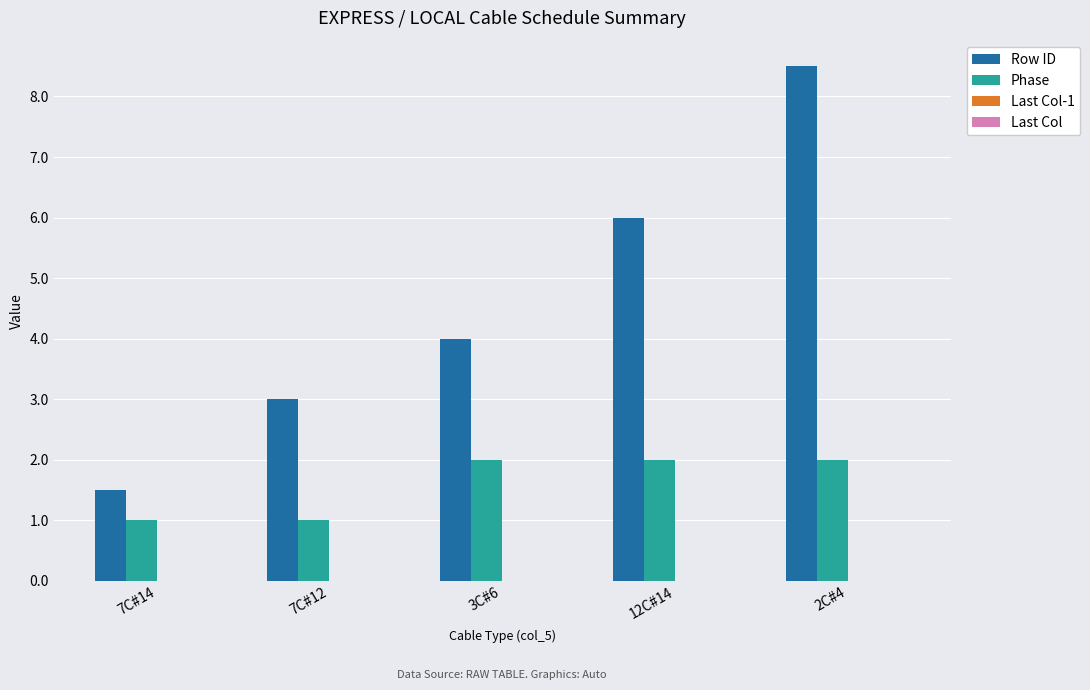

List the series in order of their peak value, lowest first.

Phase, Row ID